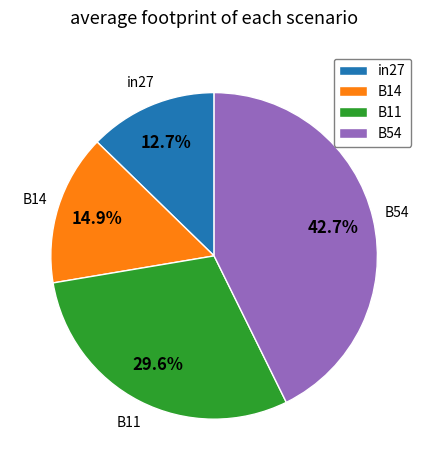

Rank the categories by value from highest to lowest.

B54, B11, B14, in27